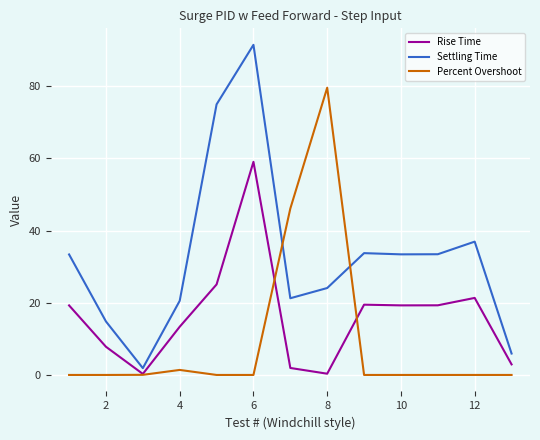

What is the average value of the Percent Overshoot series?

9.8